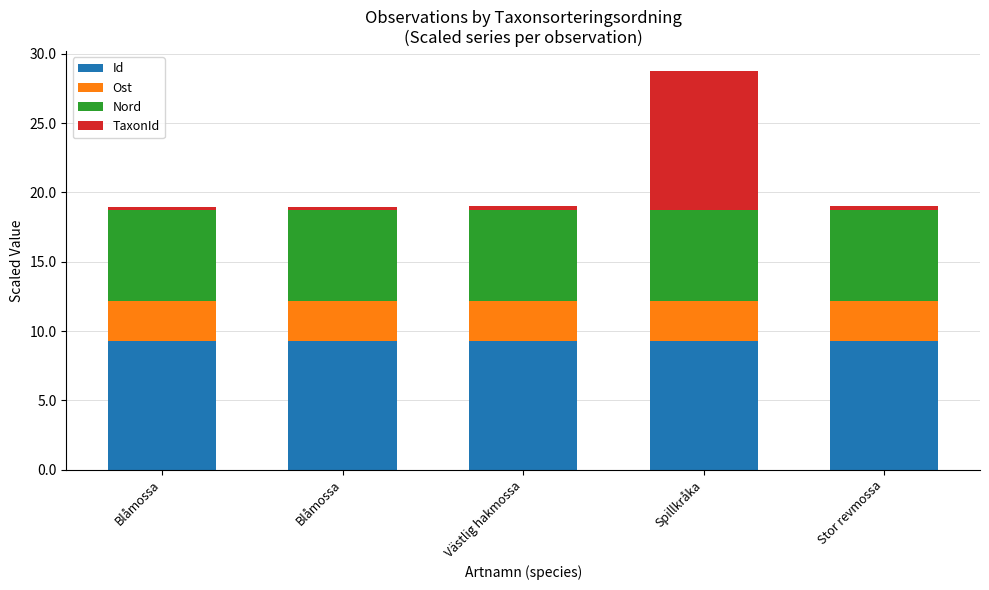

What is the label of the 4th bar from the left?

Spillkråka